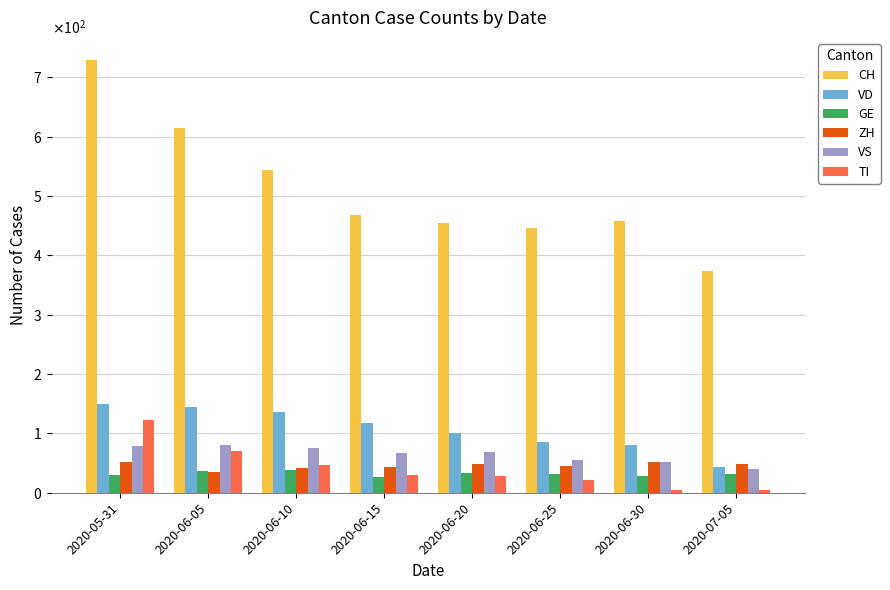

At which label is GE closest to 32?

2020-06-25